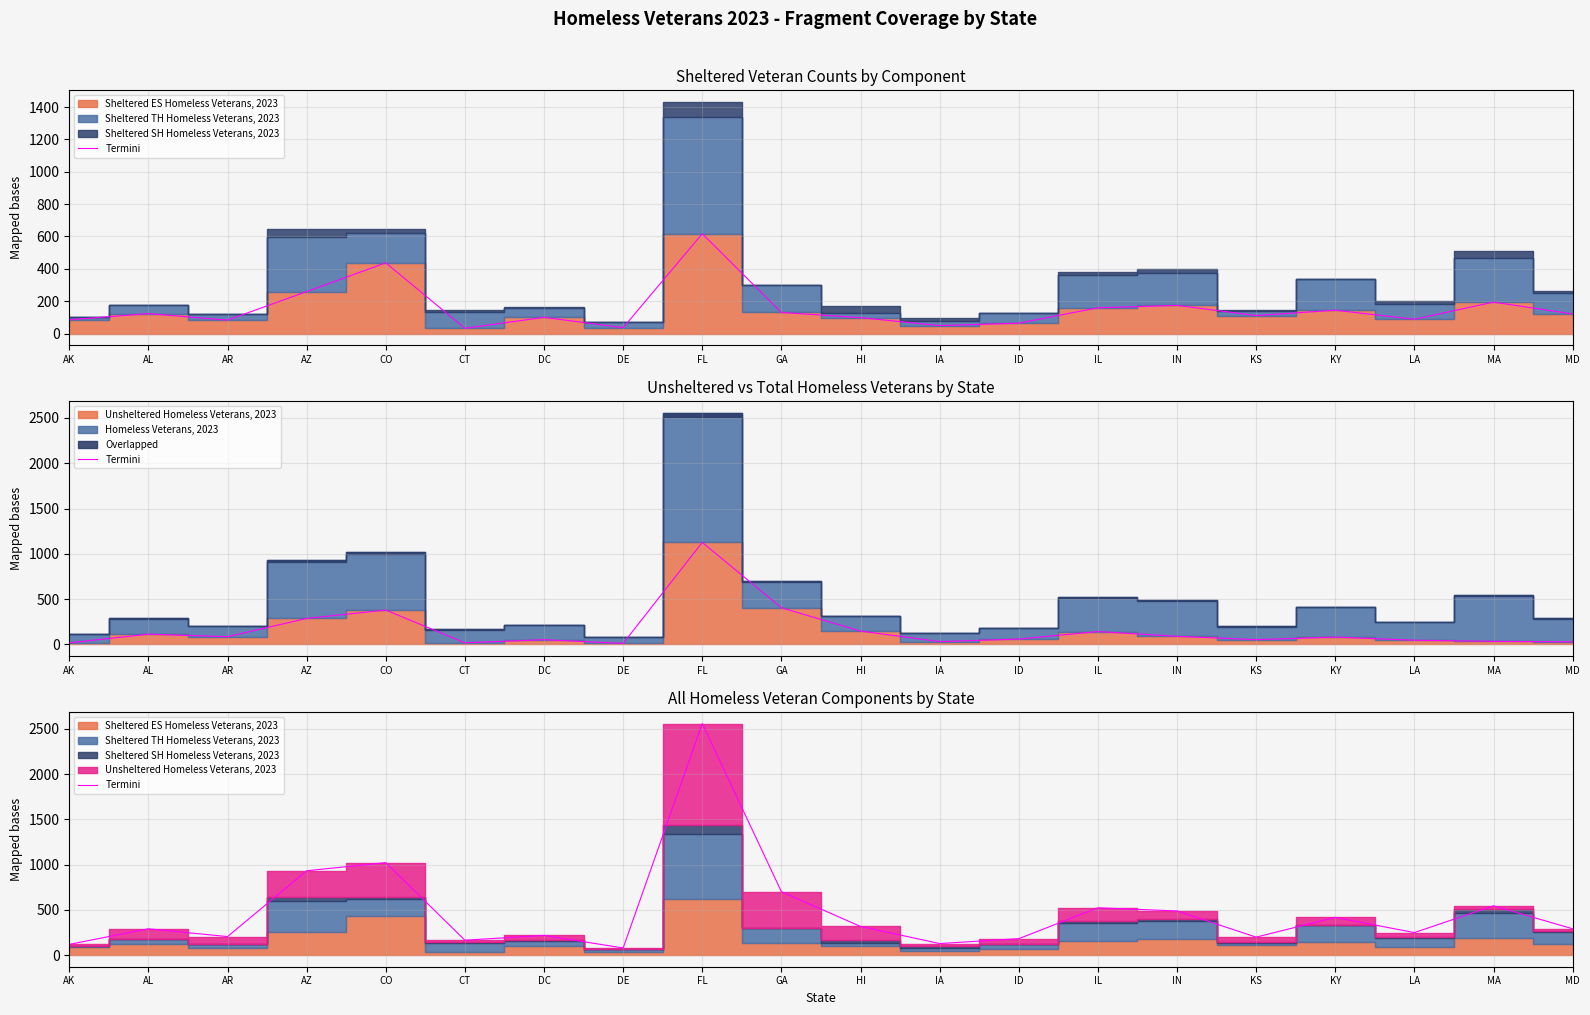

How many points are higher than both their immediate neighbors (excluding endpoints)?

7